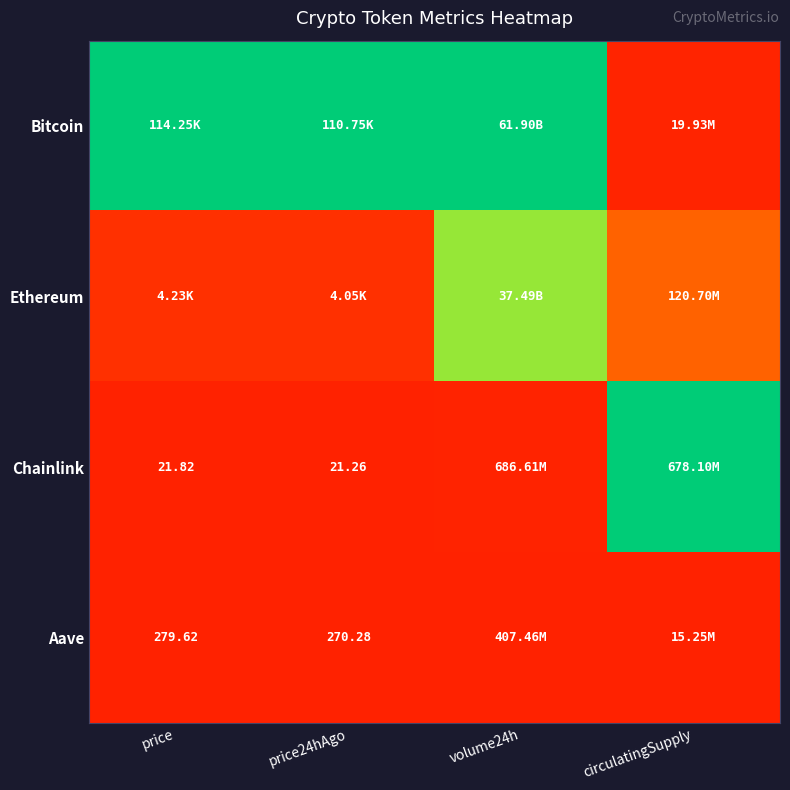

Is the value of Chainlink at price greater than the value of Aave at price24hAgo?

No